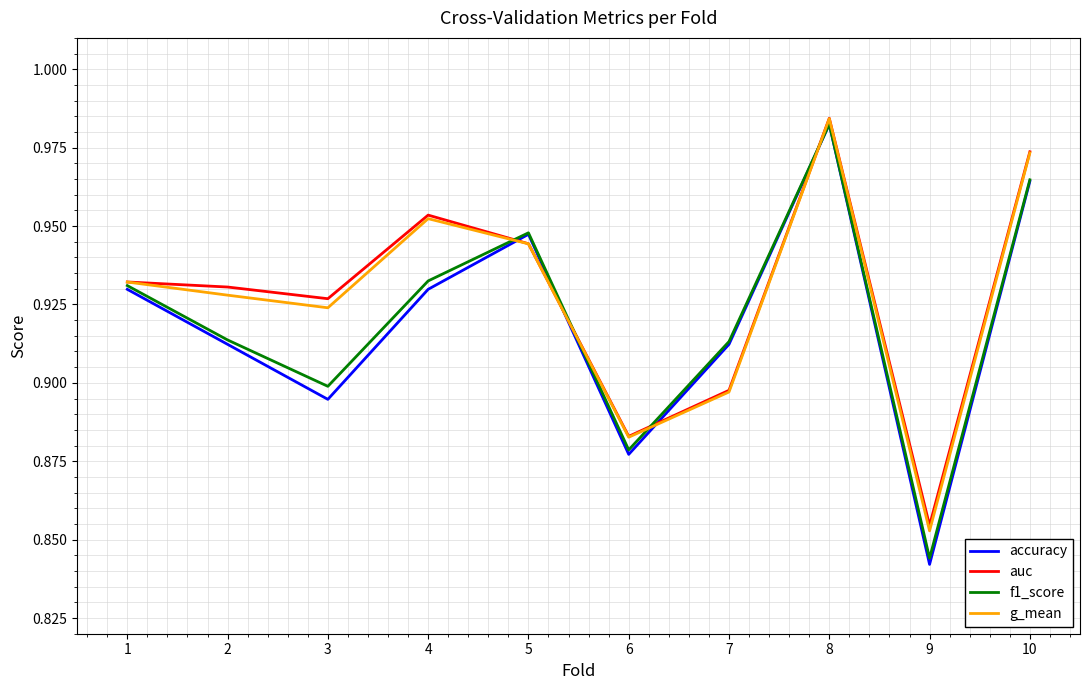

Which category has the lowest value in the accuracy series?

9